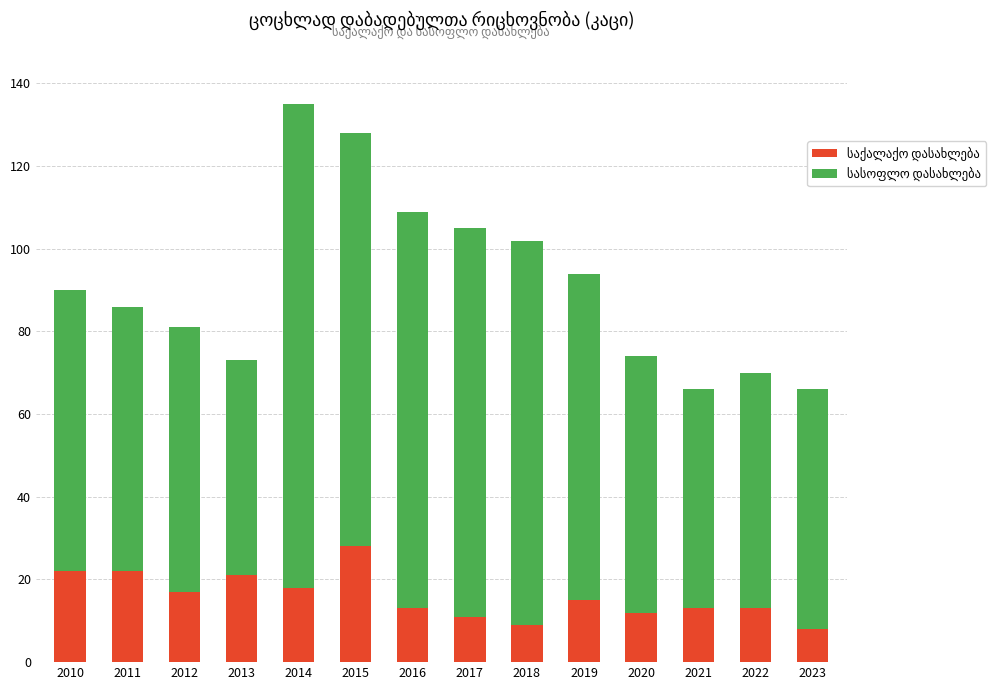

Are the bars horizontal?

No